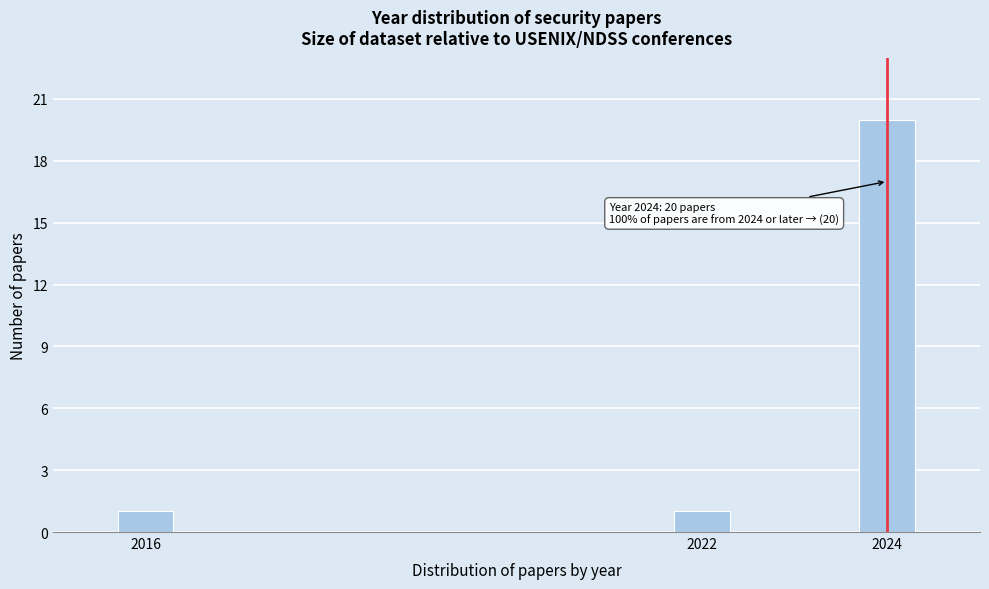

Reading left to right, what are all the values shown in this chart?

1	1	20